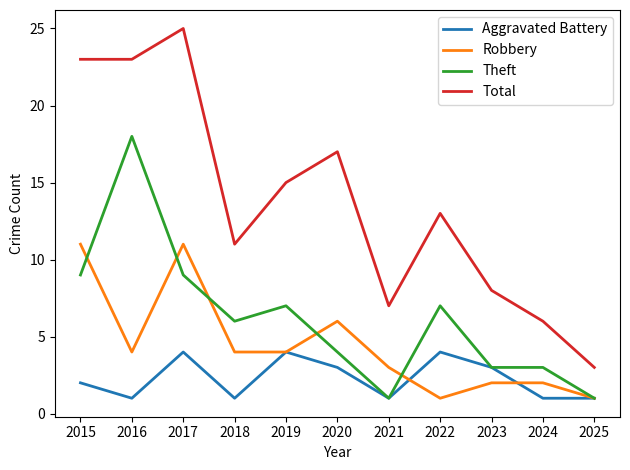

Which category has the highest value in the Total series?

2017